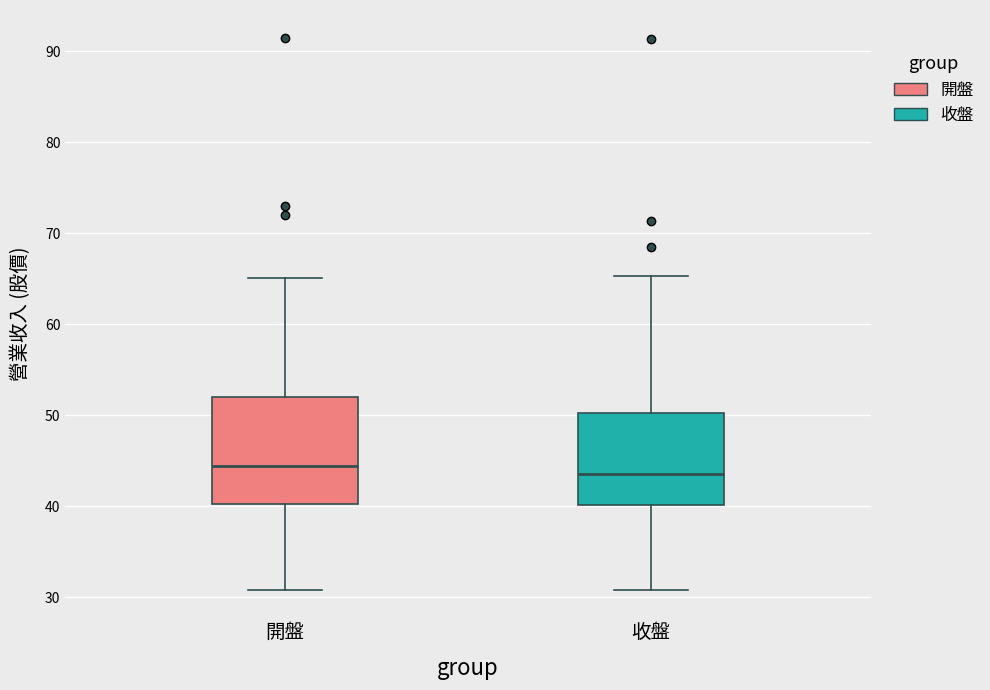

Where does the upper whisker of the box for 收盤 end on the y-axis? The values are not printed on the chart, so give them approximately, as read against the axis.

65